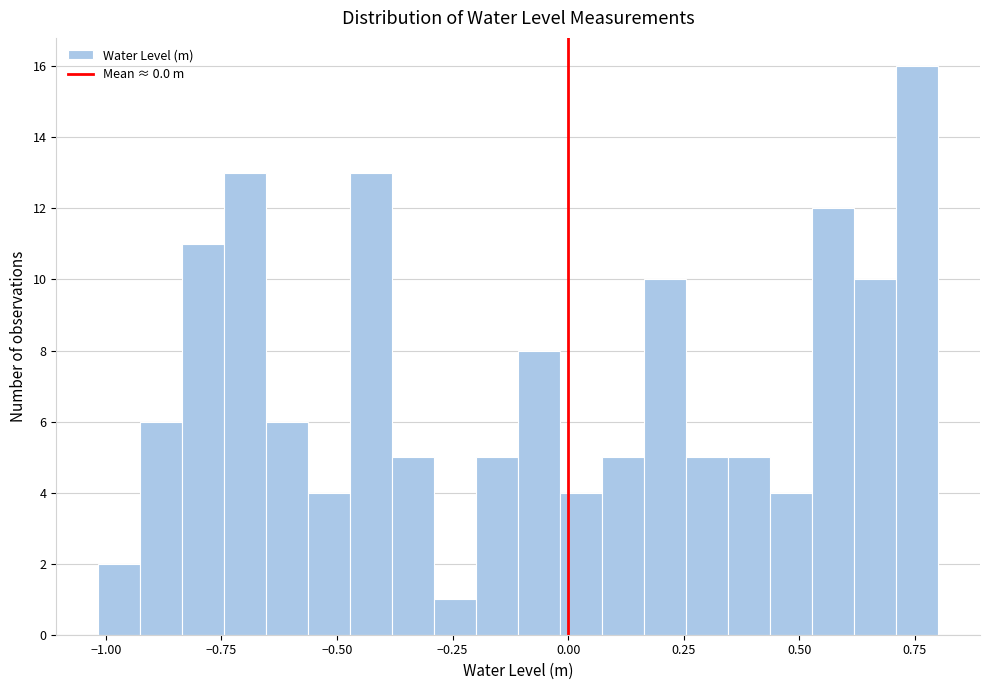

Read against the x-axis, roughly where is the centre of the tallest bar?

0.75